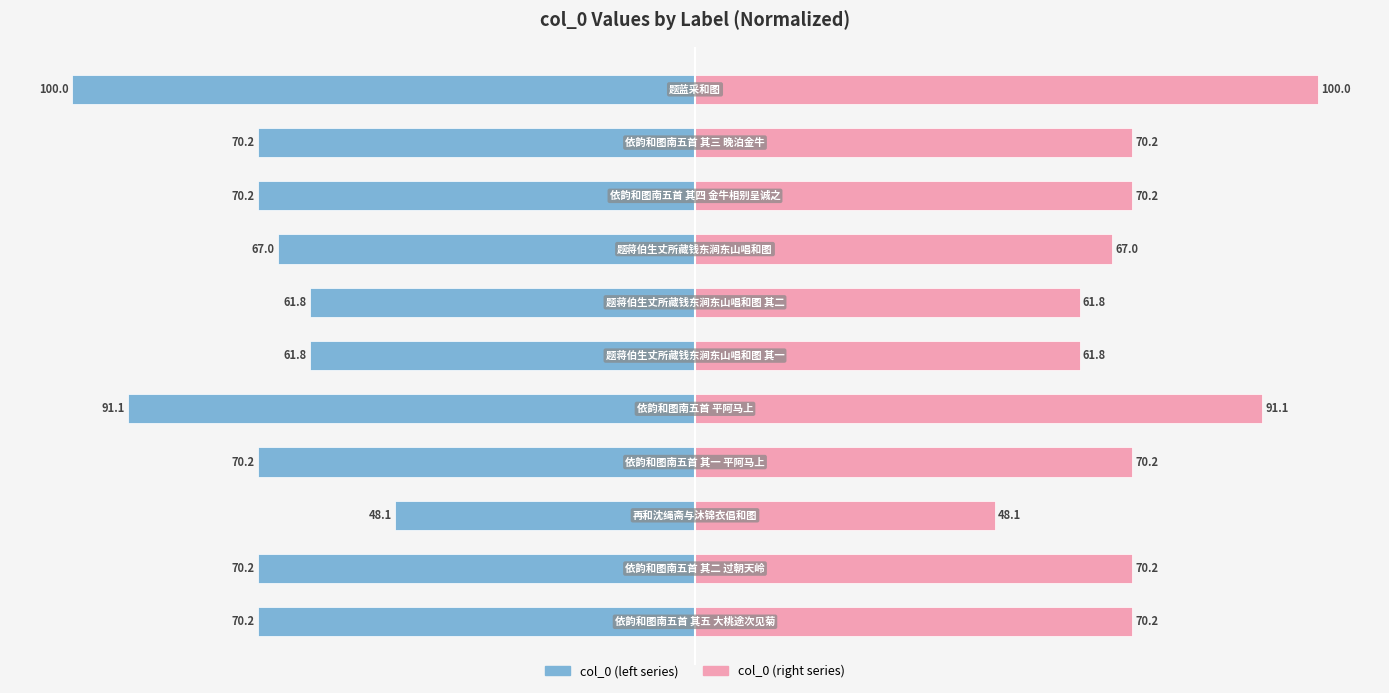

How many data points does each series have?

11